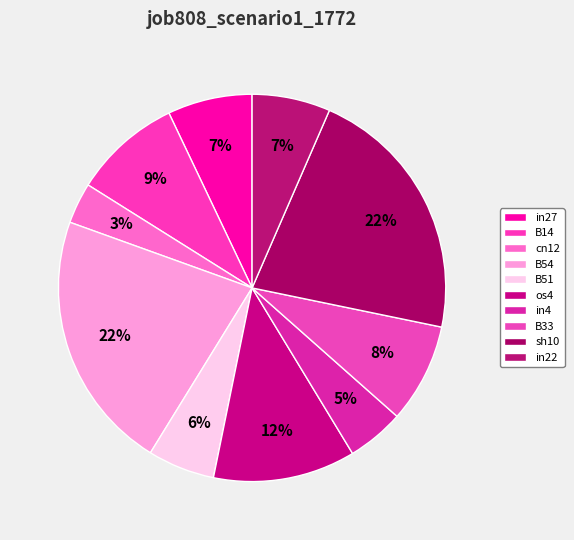

What percentage is the B51 slice, to the nearest percent?

6%